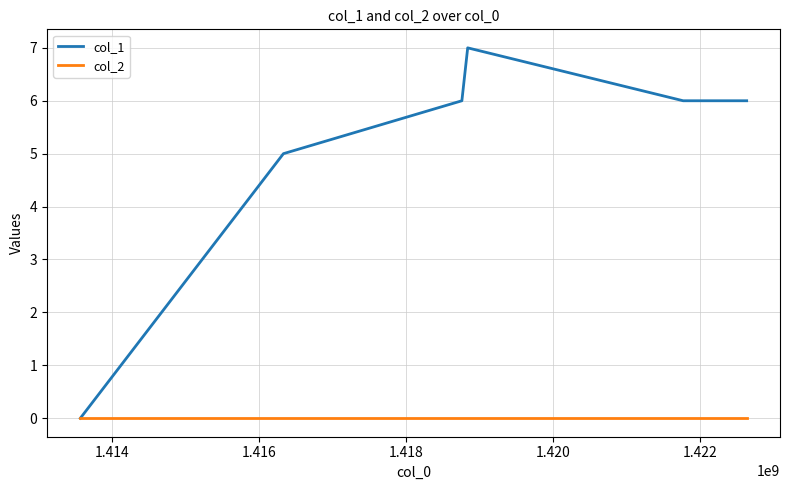

Rank the series by their average value, from lowest to highest.

col_2, col_1